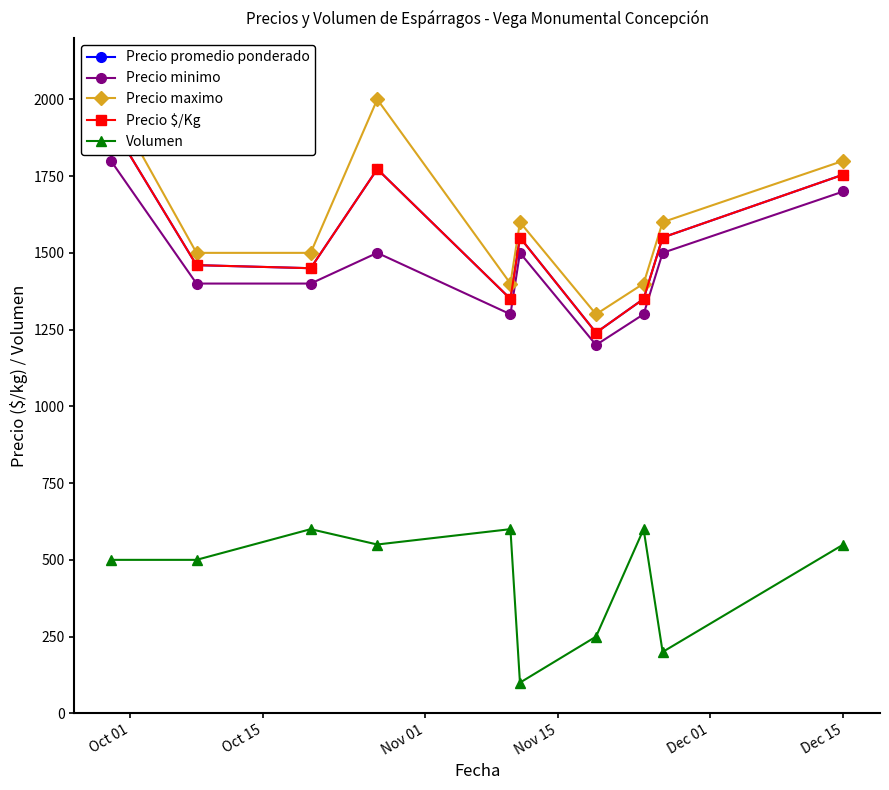

What is the minimum value for Precio minimo?

1200